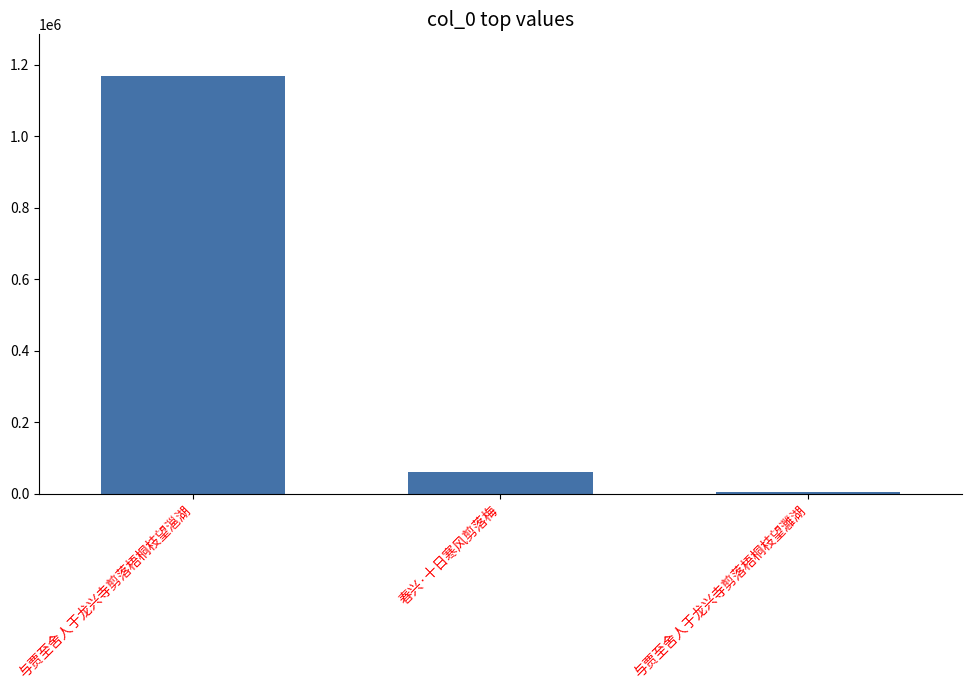

What is the maximum value shown in the chart?

1167924